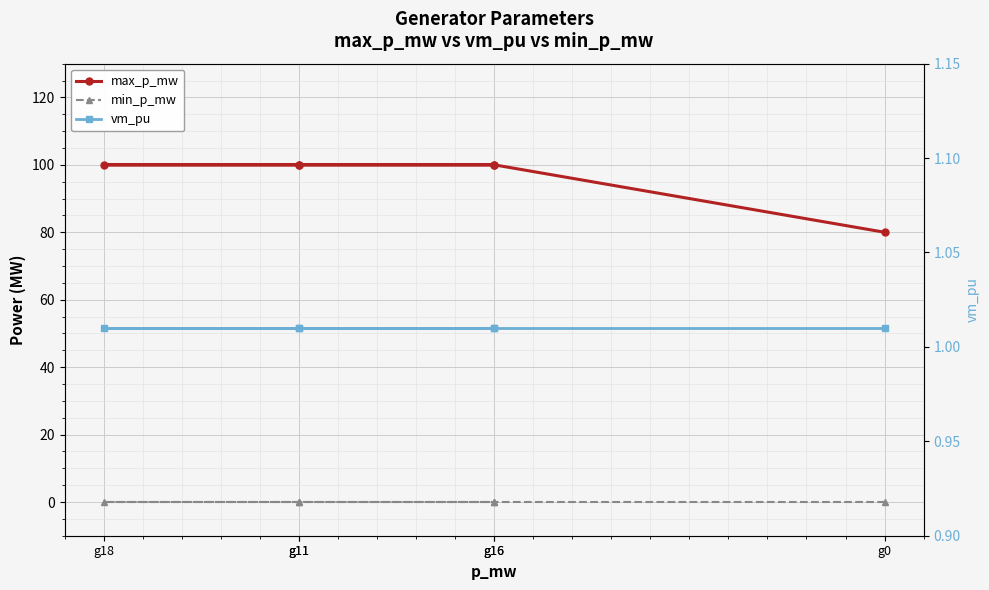

Which series has the largest total across all categories?

max_p_mw